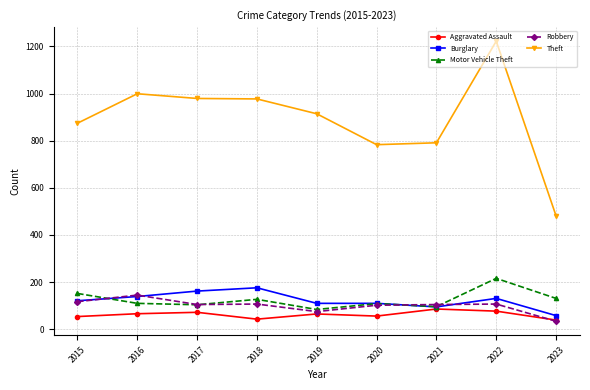

Which series changed the most between 2021 and 2023?

Theft